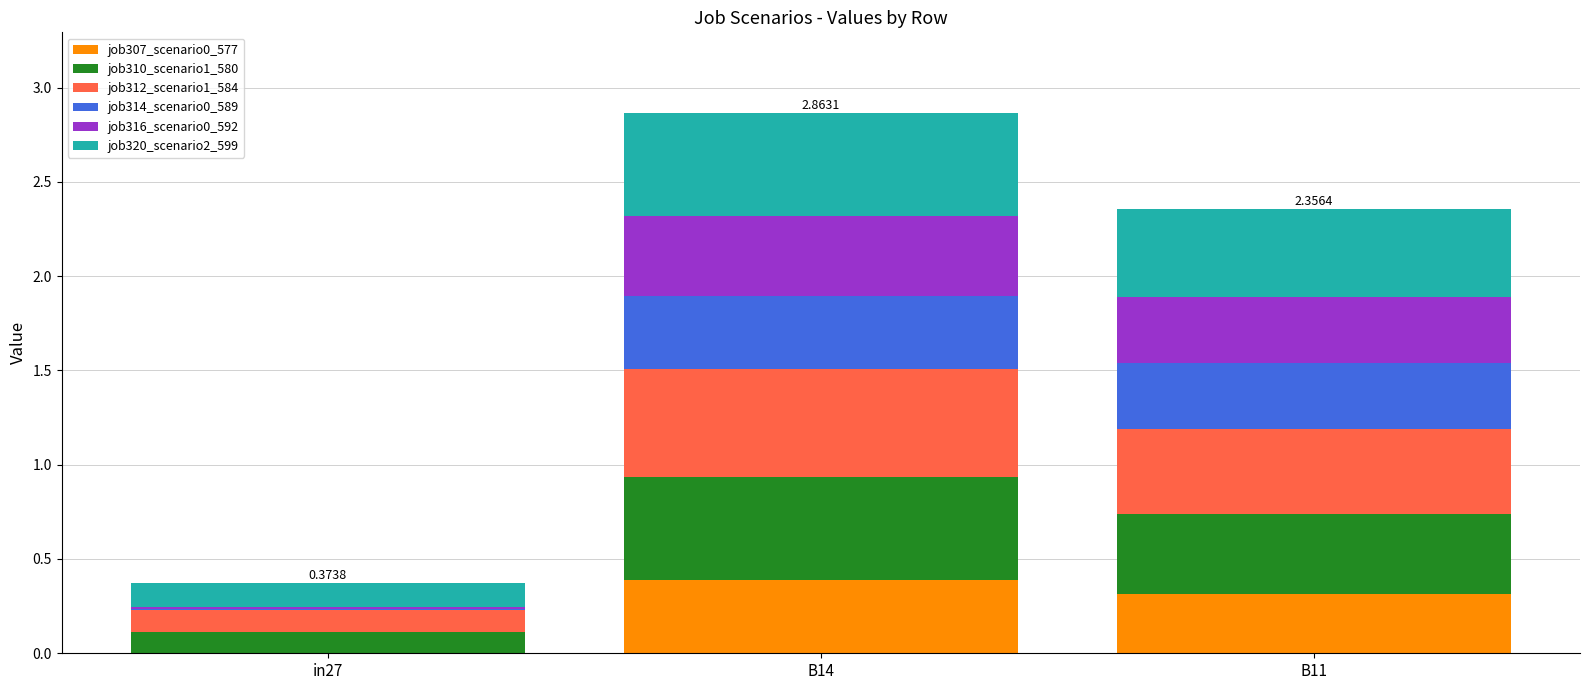

What is the total value across all series at B14?

2.9